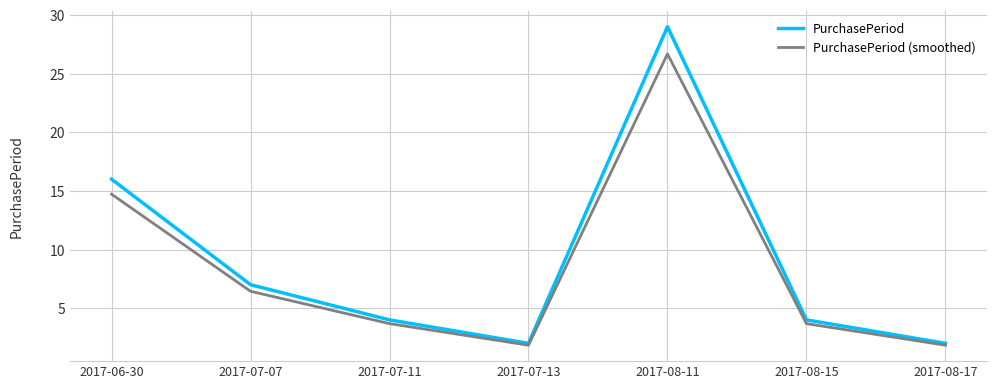

List the series in order of their peak value, lowest first.

PurchasePeriod (smoothed), PurchasePeriod